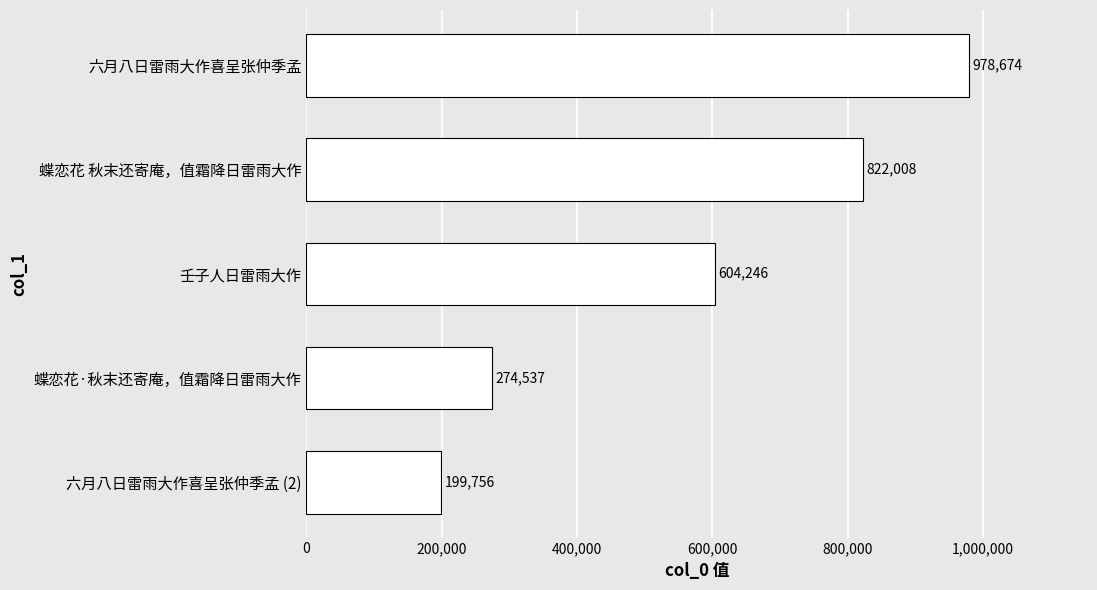

What is the average value?

575844